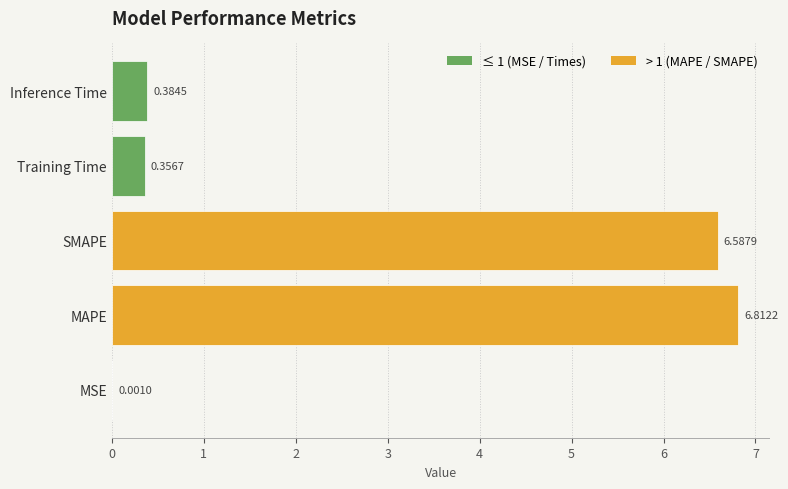

What is the change in value from MSE to Inference Time?

+0.4